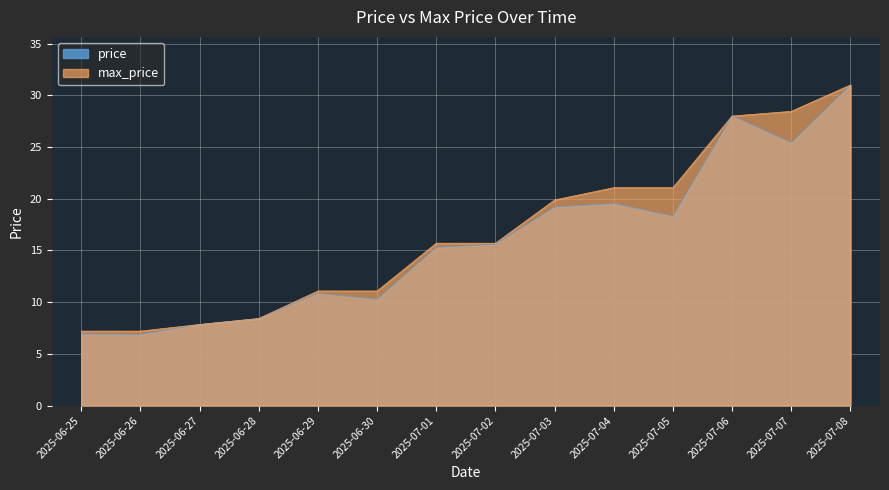

What is the greatest value displayed?

31.0